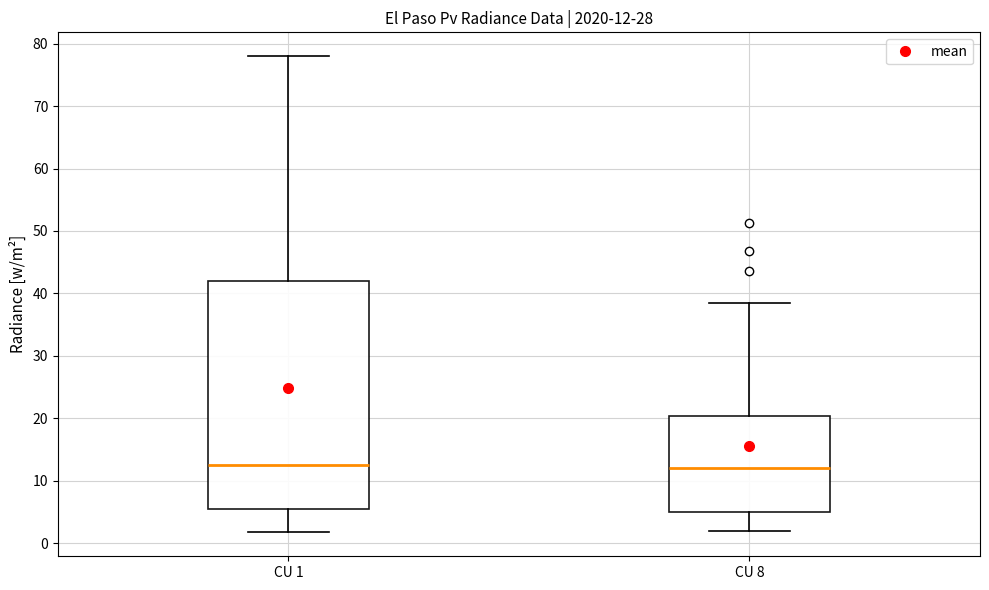

Comparing the boxes themselves (not the whiskers), which one is the tallest?

CU 1